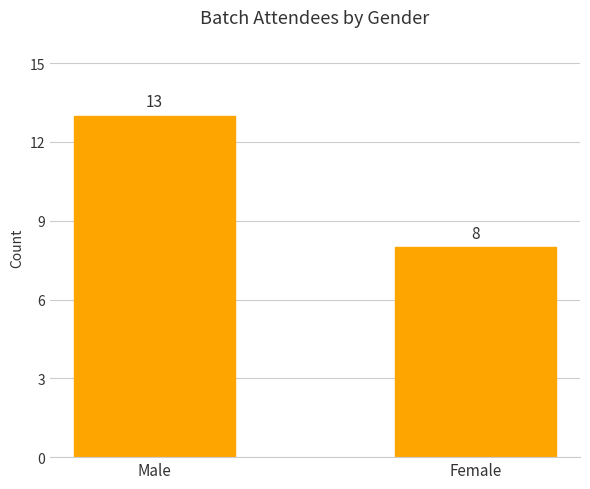

Which label corresponds to the smallest value in the chart?

Female